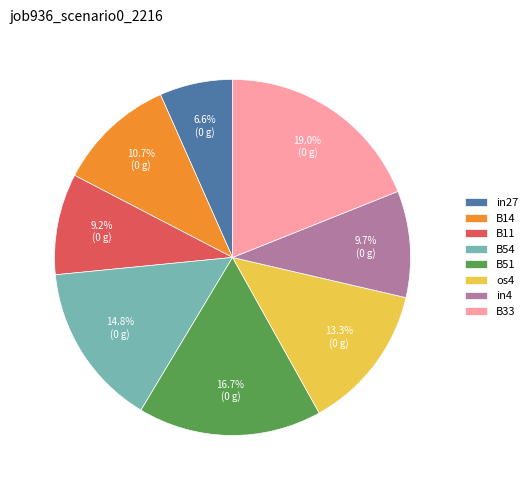

True or false: in27 accounts for 1% of the total.

False